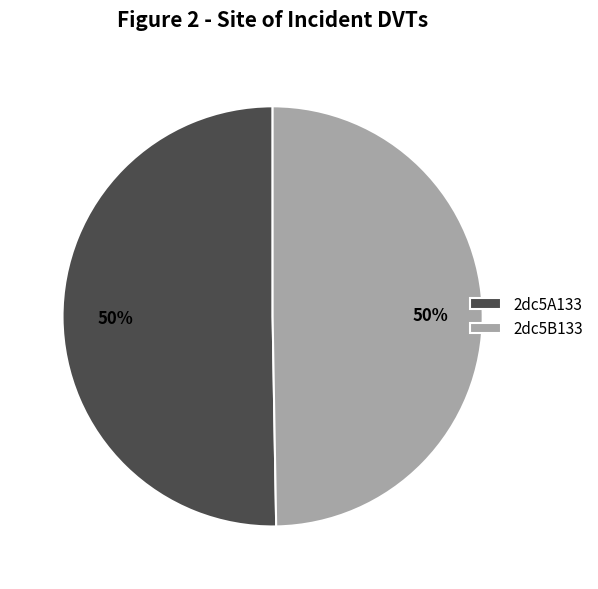

What is the ratio of the value at 2dc5B133 to the value at 2dc5A133?

1.0